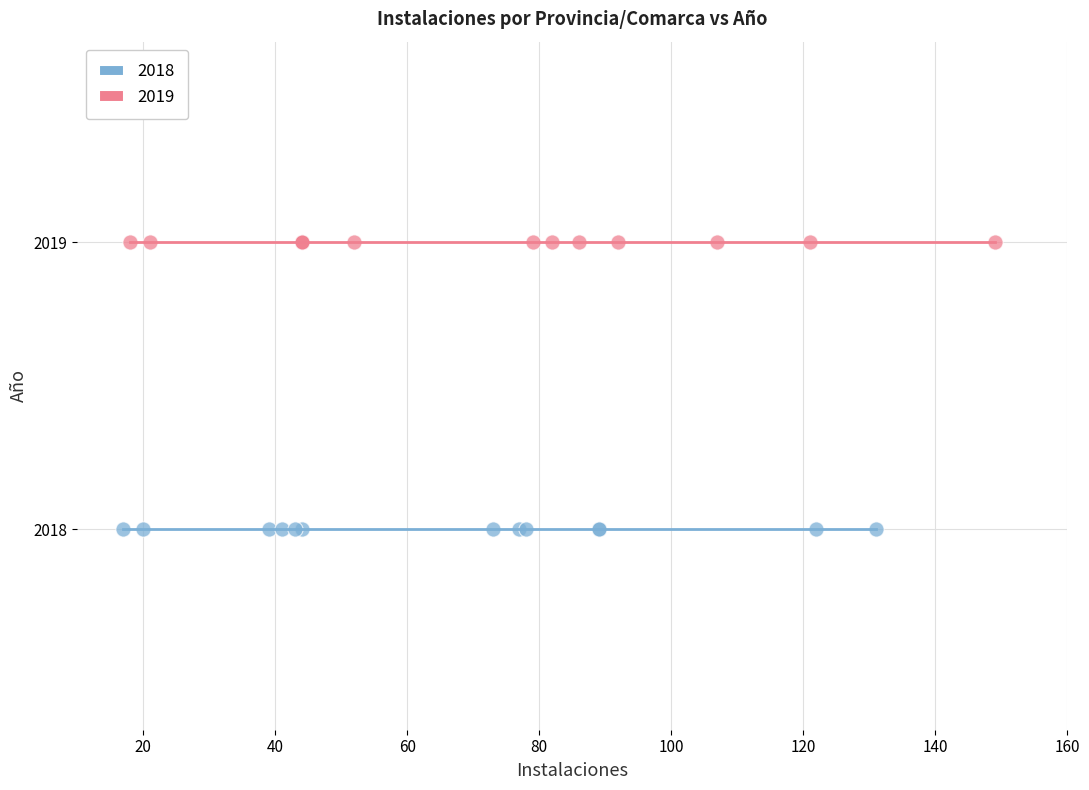

Which series contains the highest Y value?

2019